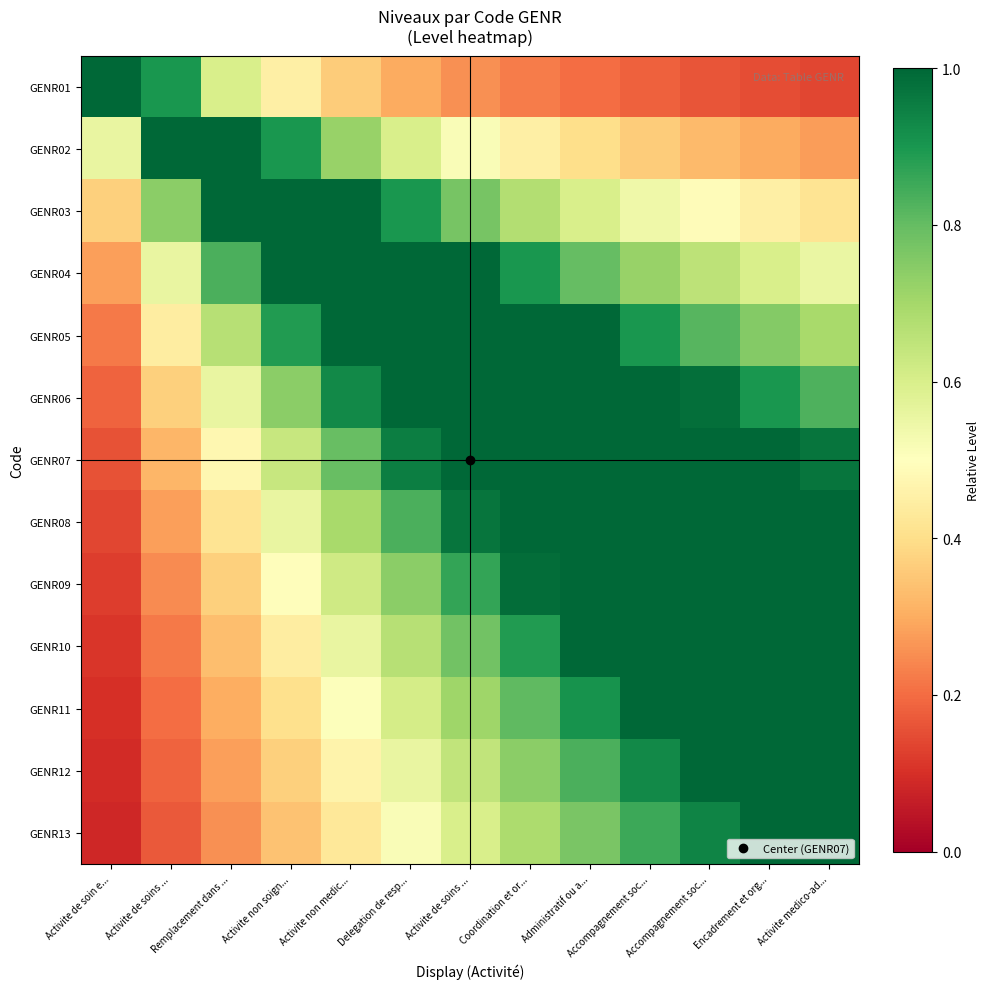

Between Activite non medic... and Activite de soins ..., which is larger?

Activite non medic...